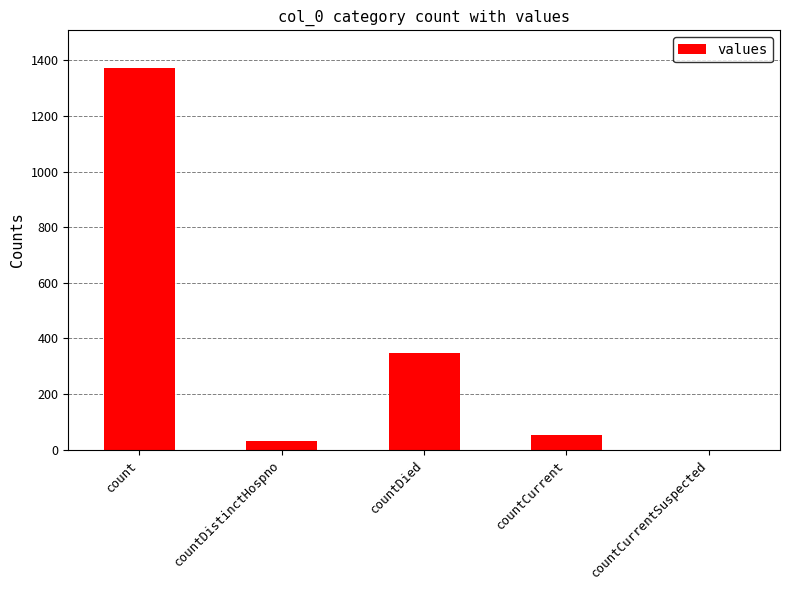

Count the number of categories in the chart.

5